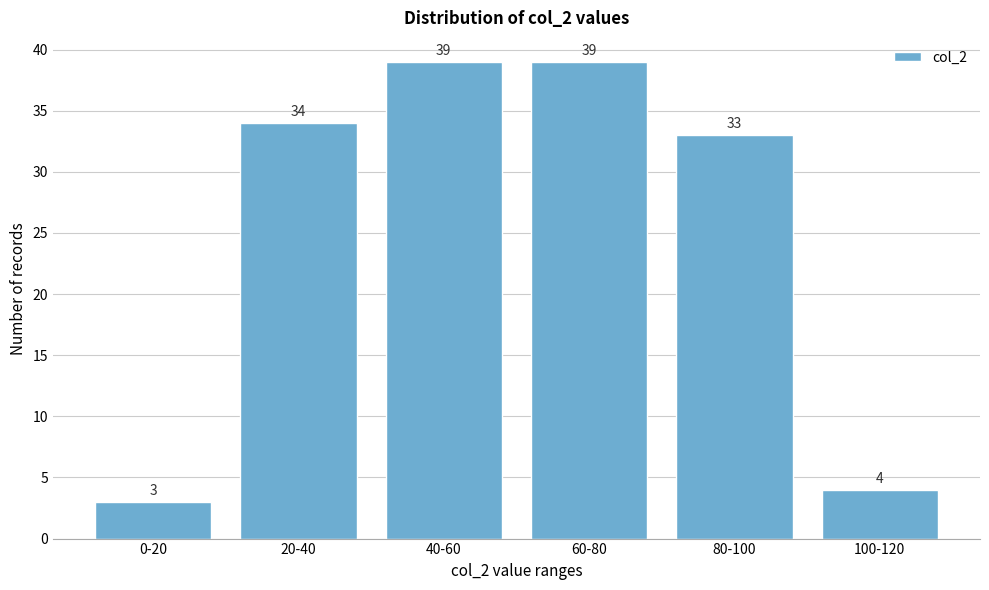

Reading left to right, transcribe all the data shown in this chart.

0-20=3	20-40=34	40-60=39	60-80=39	80-100=33	100-120=4